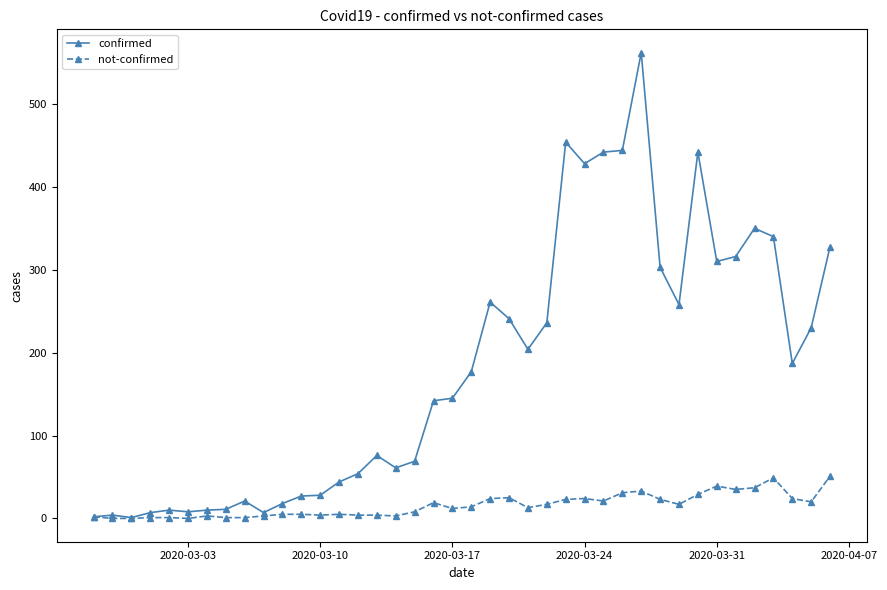

List the series in order of their overall mean, lowest first.

not-confirmed, confirmed